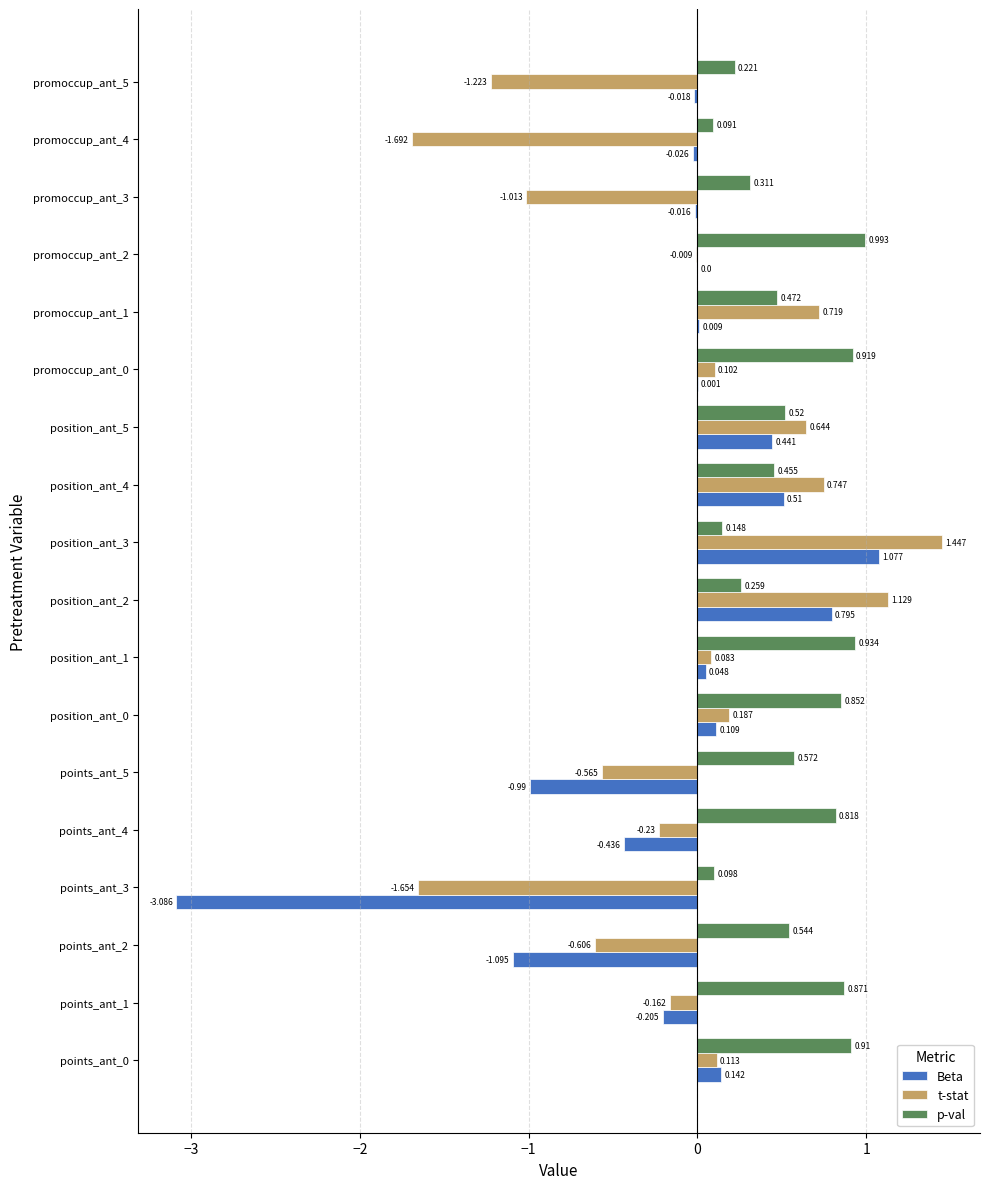

Between points_ant_2 and points_ant_4, which series saw the biggest shift?

Beta